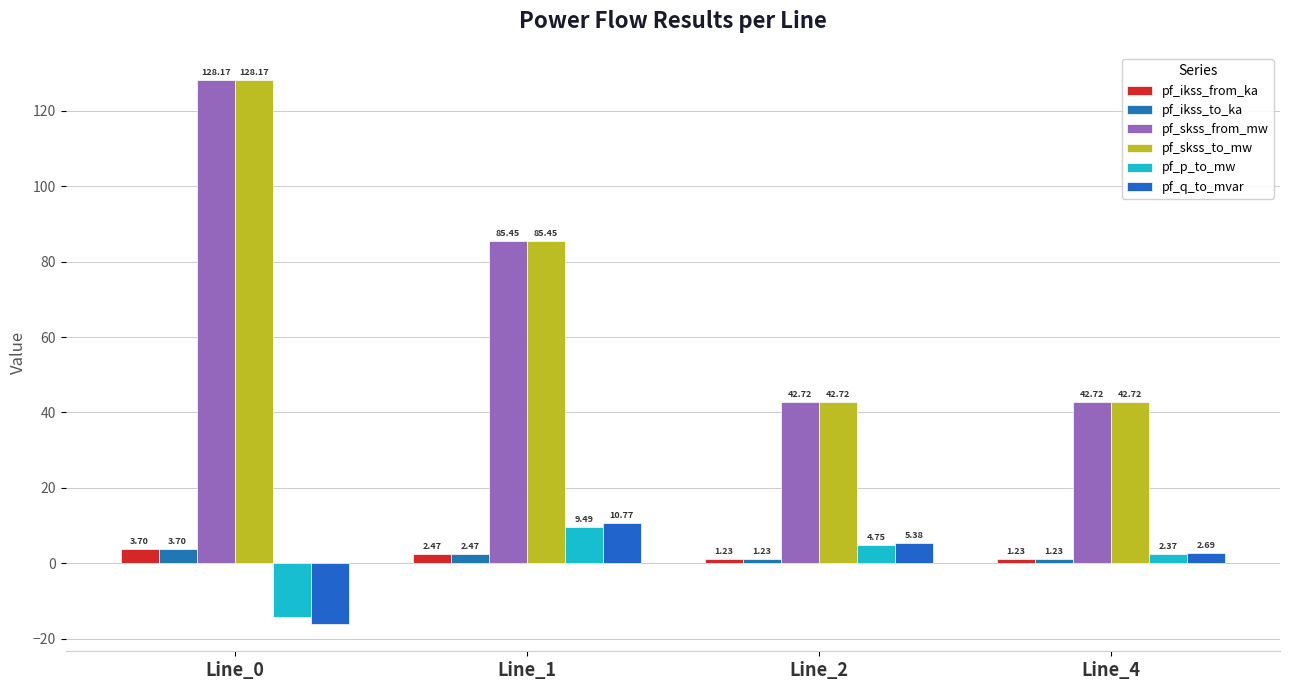

Which series has the largest range (max minus min)?

pf_skss_from_mw